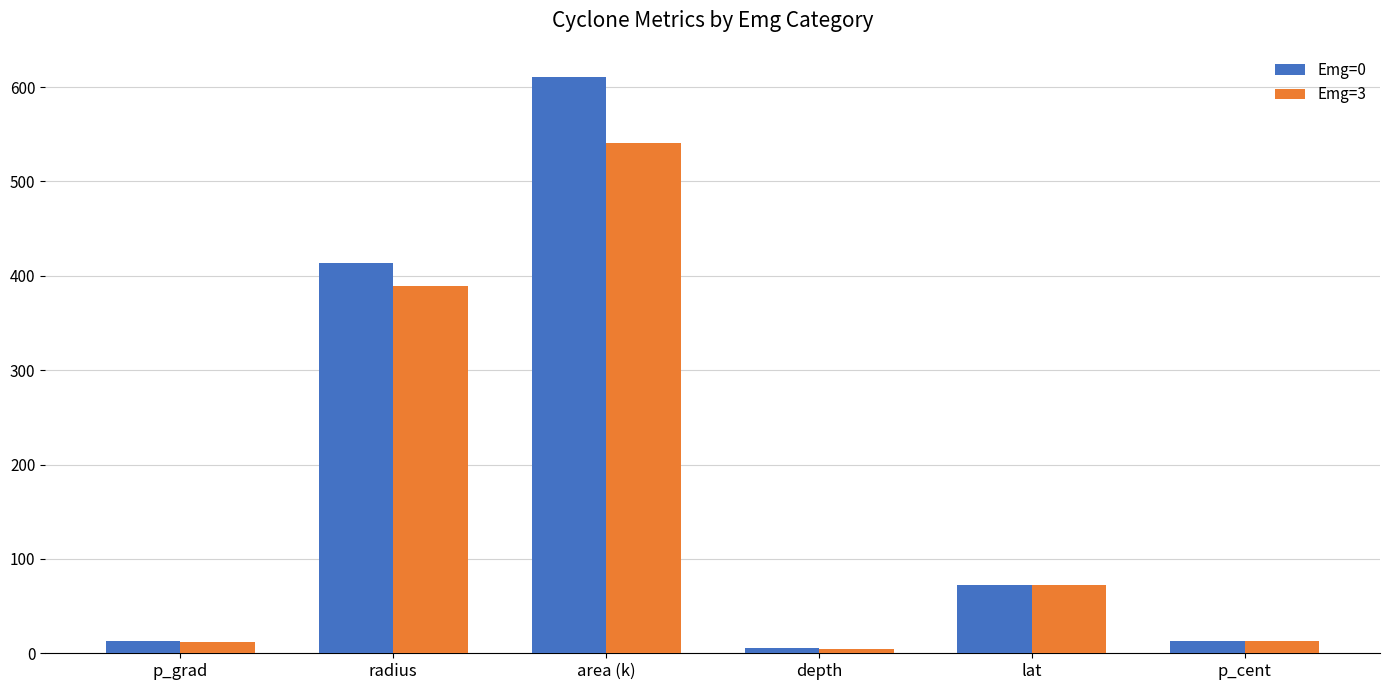

Does the chart contain any negative values?

No